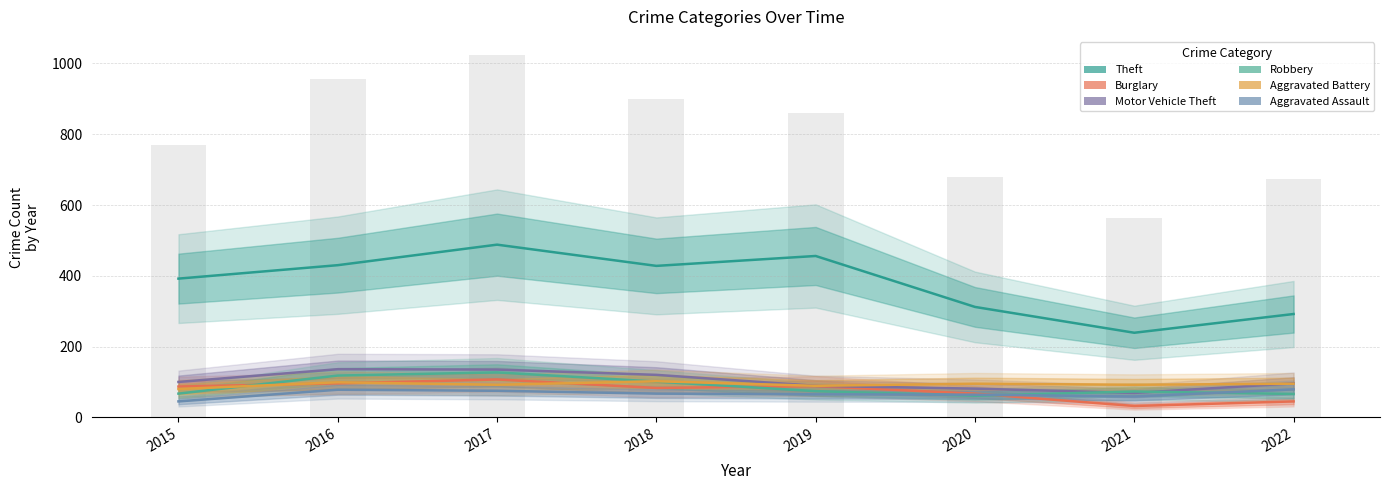

What are all the series names shown in the legend?

Theft, Burglary, Motor Vehicle Theft, Robbery, Aggravated Battery, Aggravated Assault